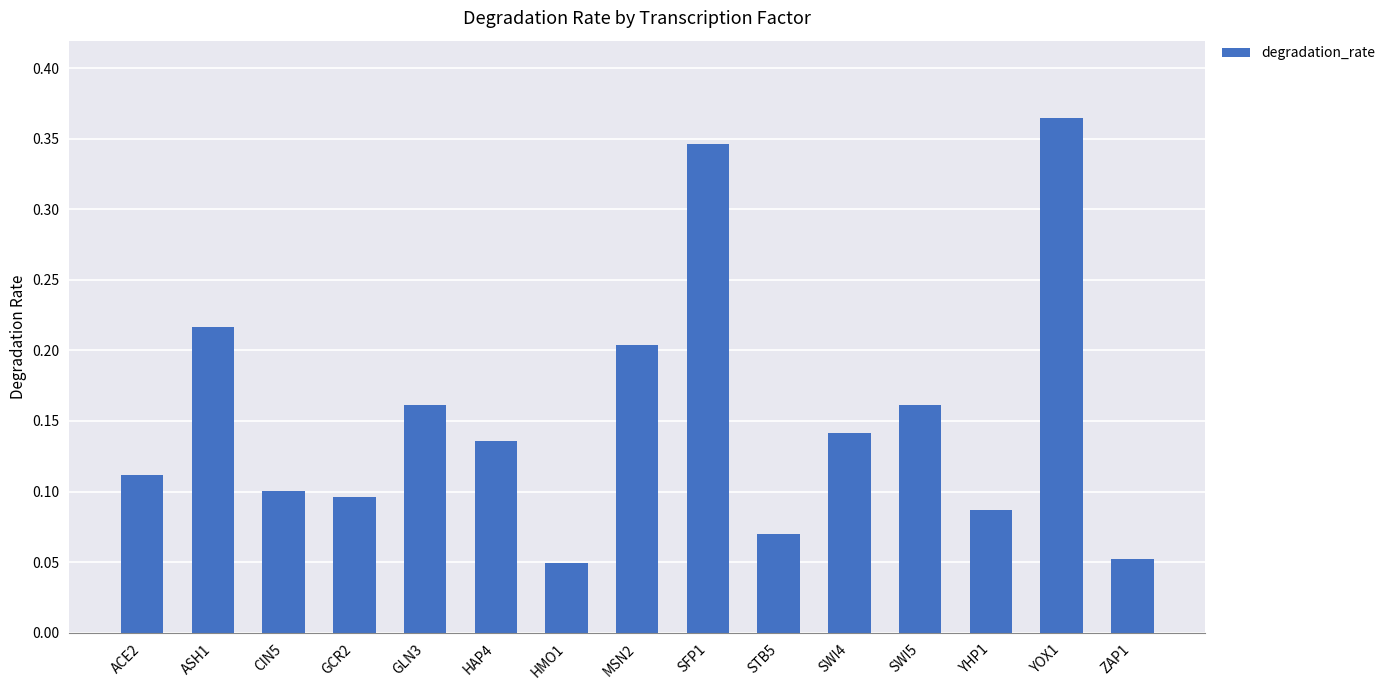

At which category does the chart reach its peak across all series?

YOX1